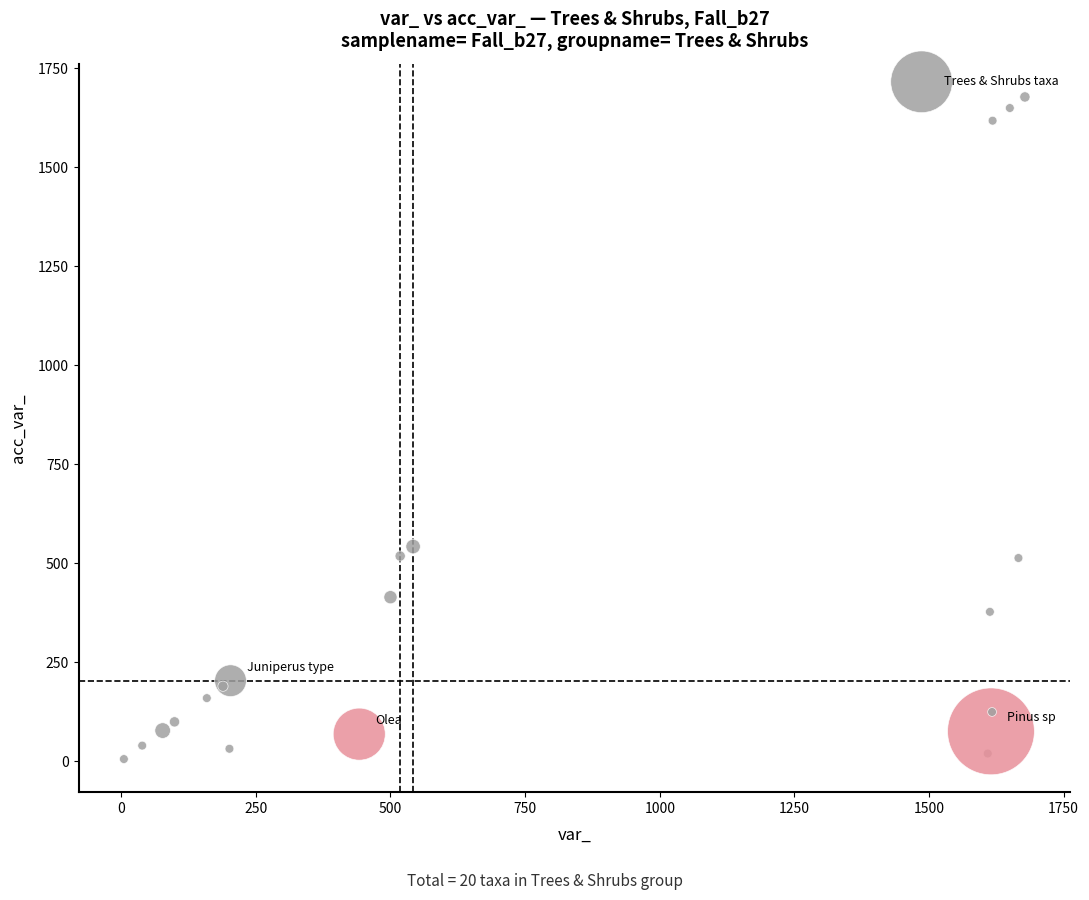

What Y value in the scatter plot is closest to 841?

542